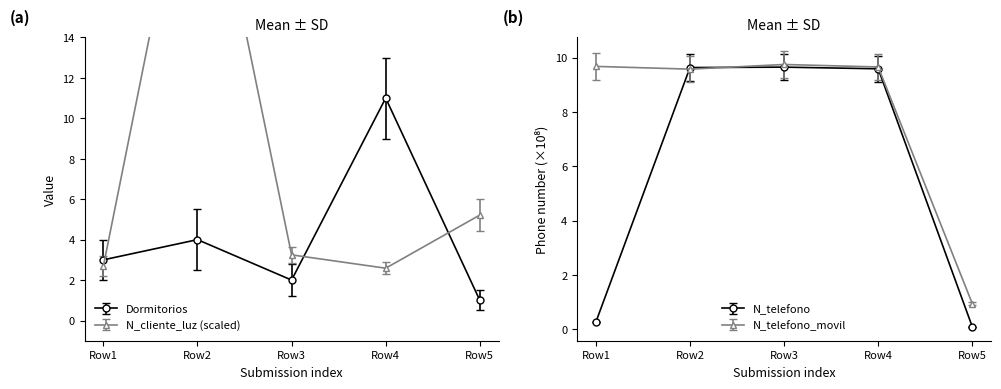

True or false: Dormitorios and N_cliente_luz cross at least once.

True